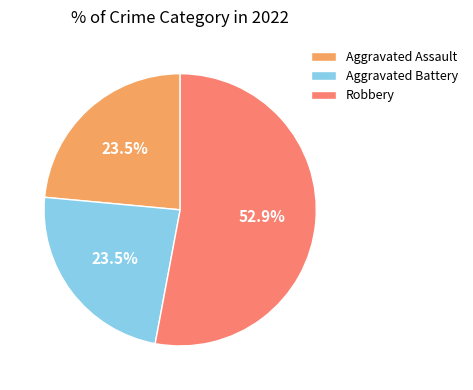

Is there any slice that represents more than half of the pie?

Yes